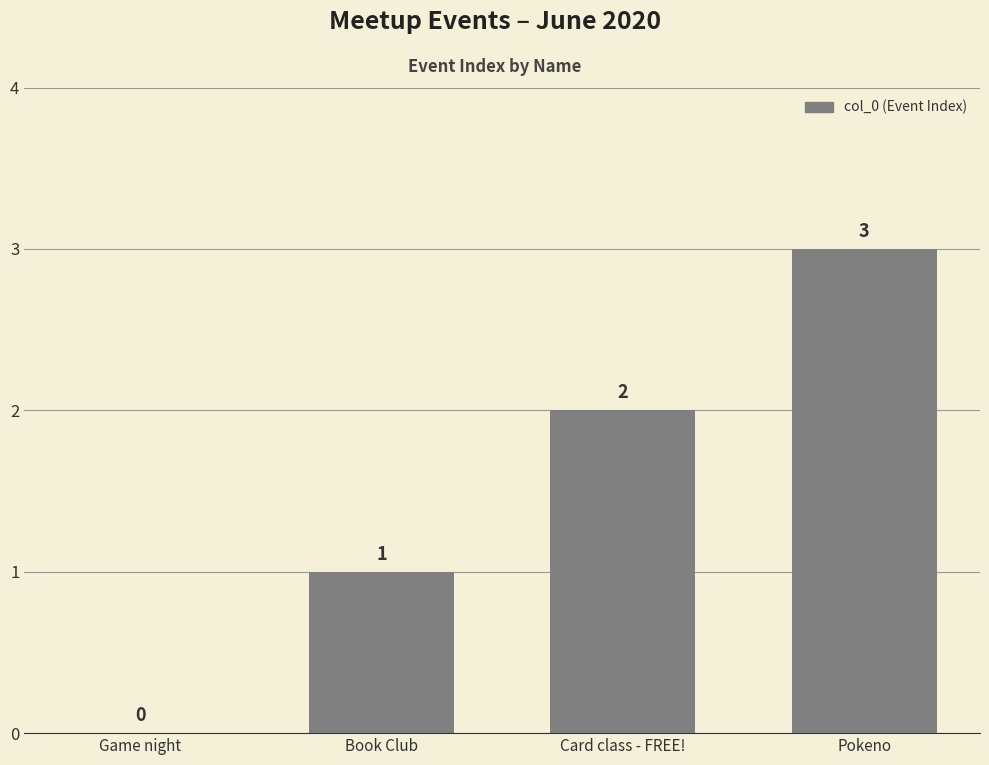

What is the change in value from Book Club to Card class - FREE!?

+1